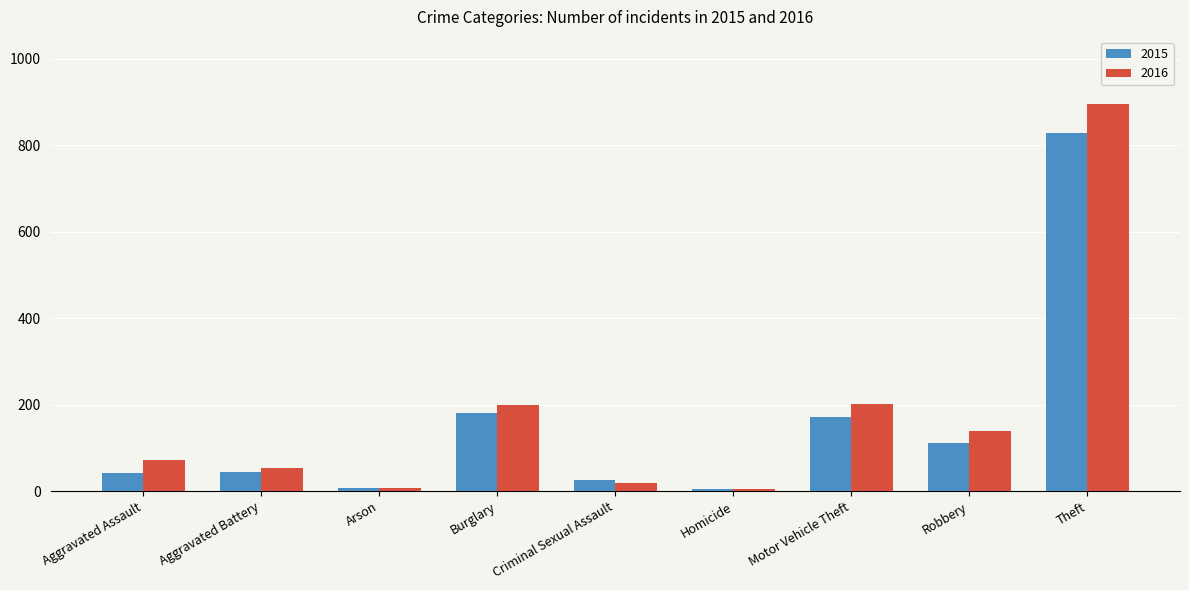

What is the difference between the highest and lowest values at Motor Vehicle Theft?

29